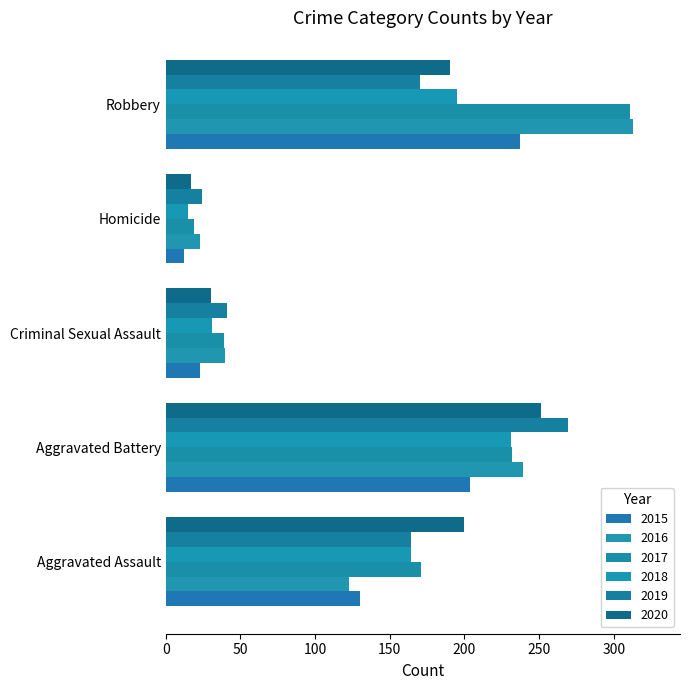

What is the value of the 2019 bar at the 3rd from the left?

41